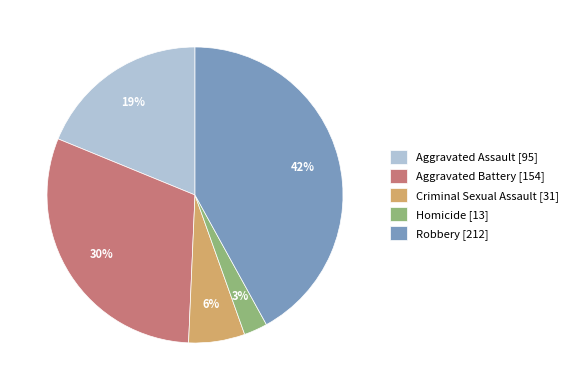

Combined, do Criminal Sexual Assault [31] and Aggravated Assault [95] account for over 50%?

No